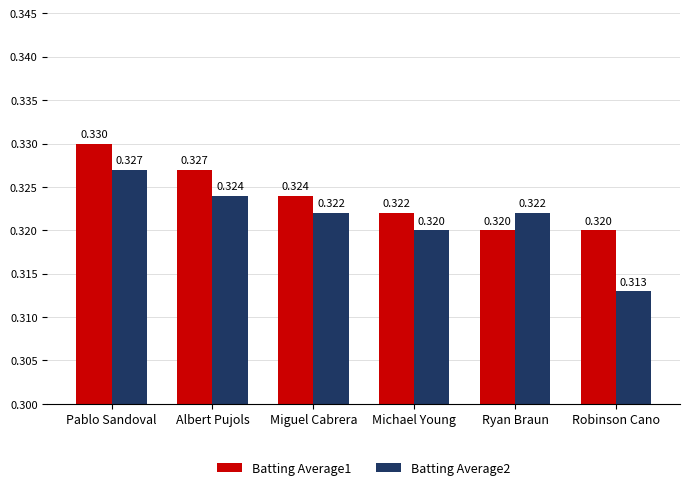

Which series has the widest spread of values?

Batting Average2